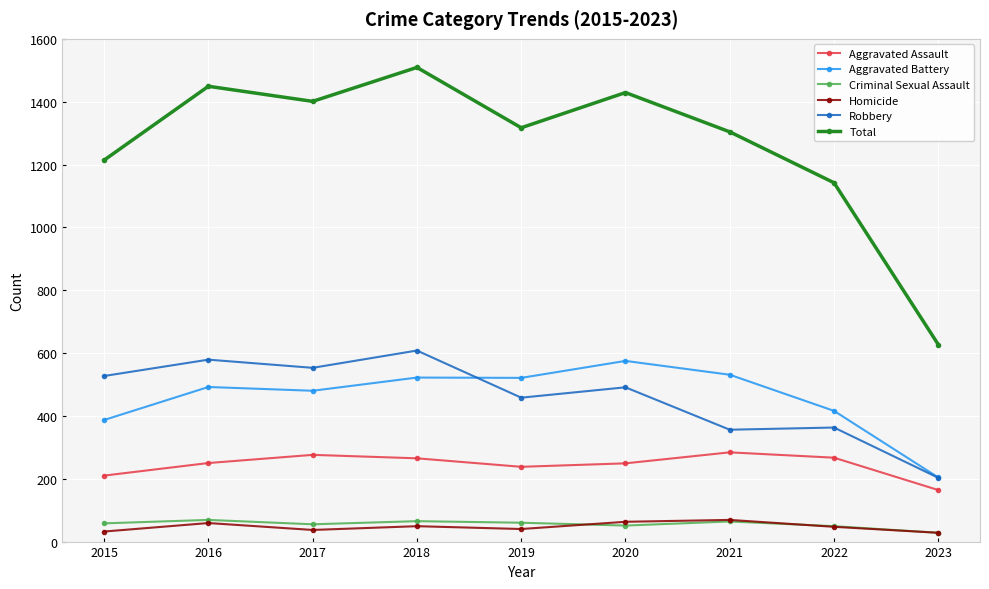

At which category is the sum across all series the highest?

2018